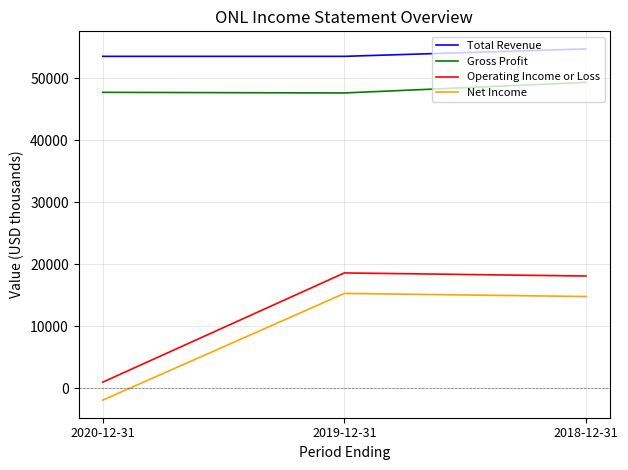

Which label corresponds to the smallest value in the chart?

2020-12-31